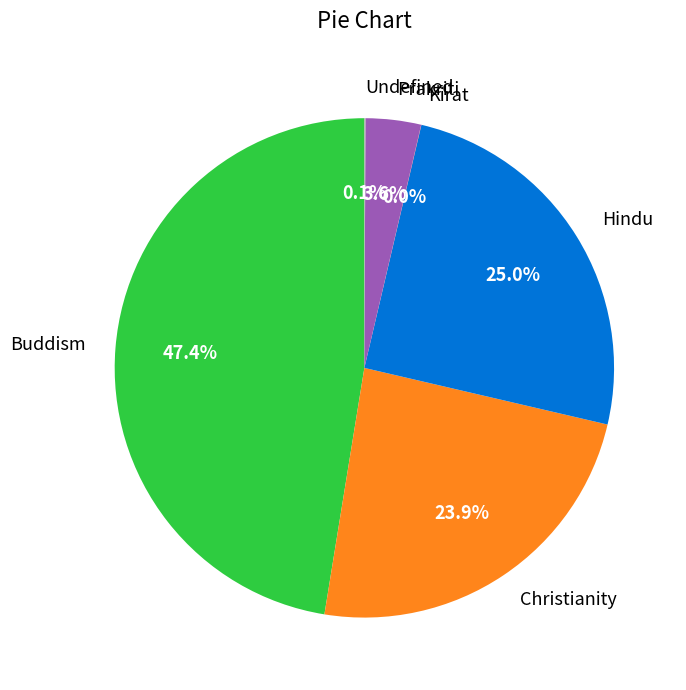

What is the ratio of the value at Buddism to the value at Hindu?

1.9